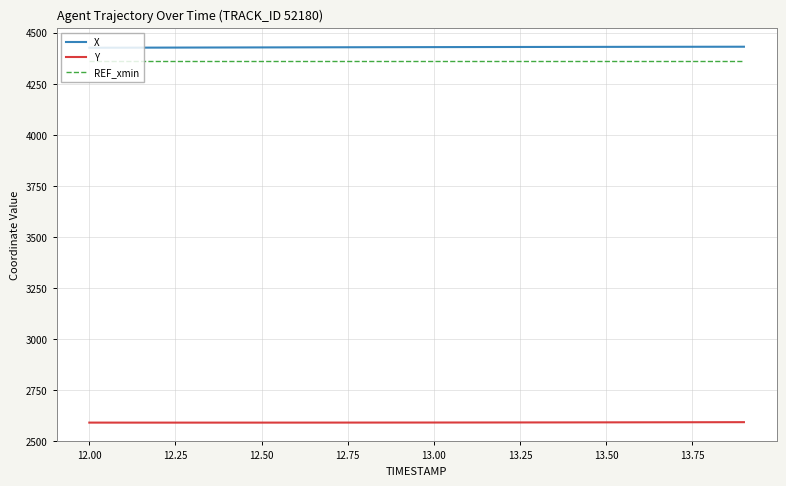

True or false: REF_xmin and X intersect in this chart.

False